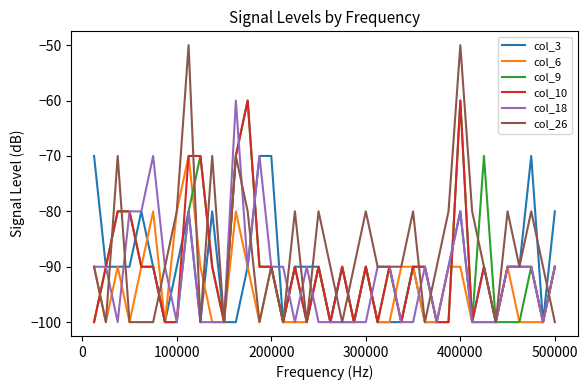

Does the chart display data point markers on the line(s)?

No